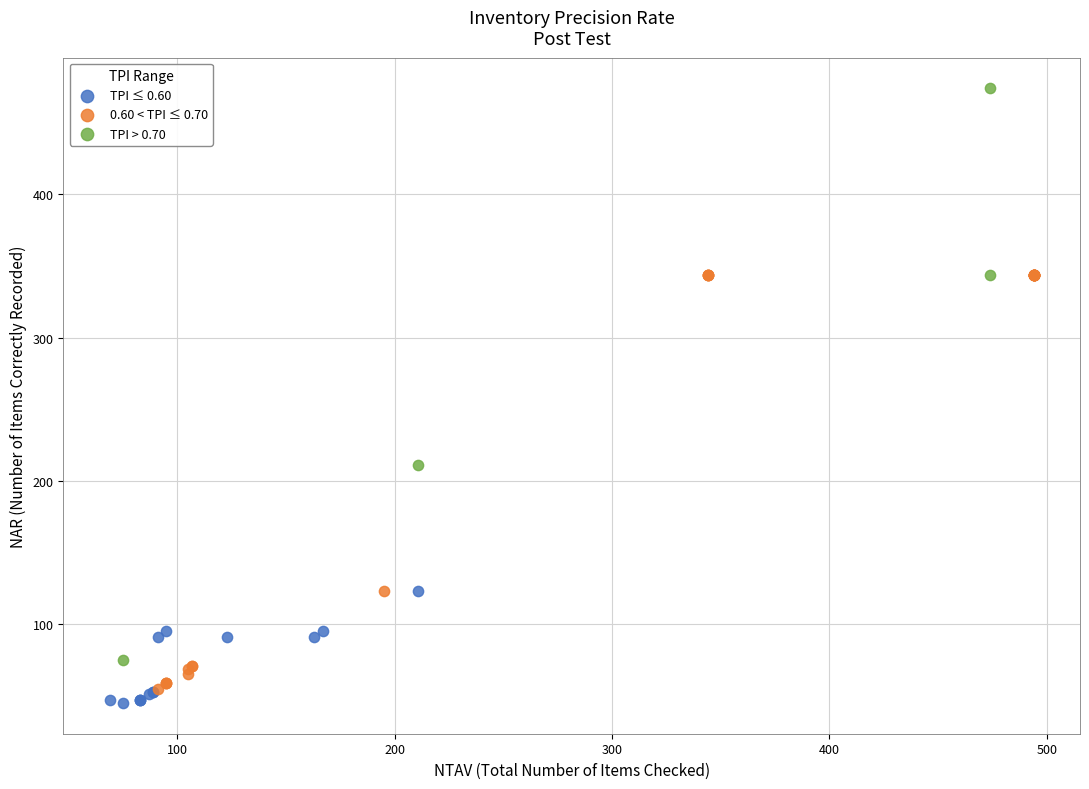

What are all the series names shown in the legend?

TPI ≤ 0.60, 0.60 < TPI ≤ 0.70, TPI > 0.70